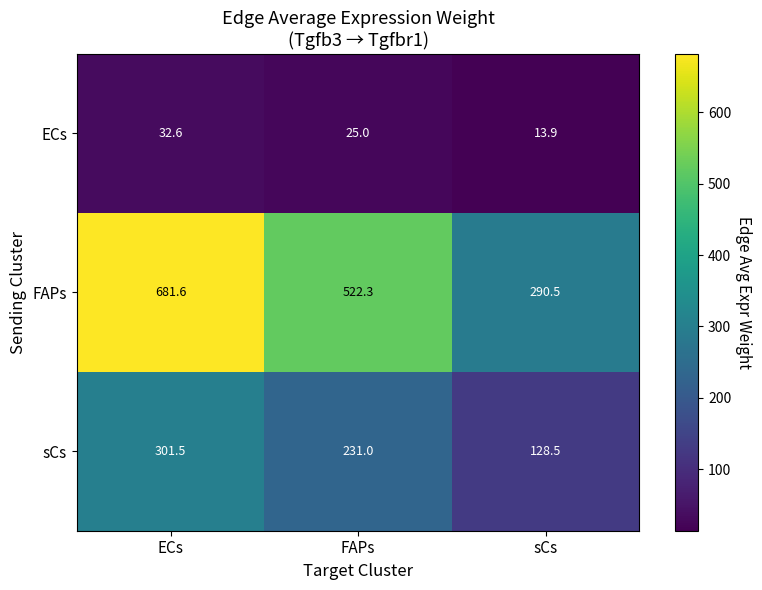

What is the average value of the ECs series?

23.8